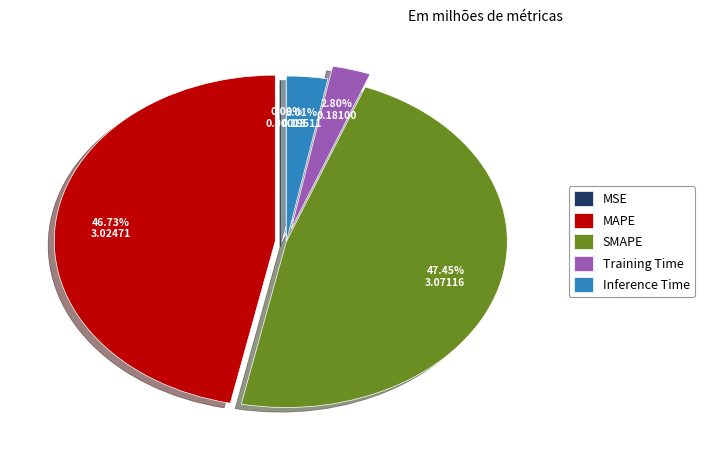

To the nearest percent, what percentage of the pie is SMAPE?

47%